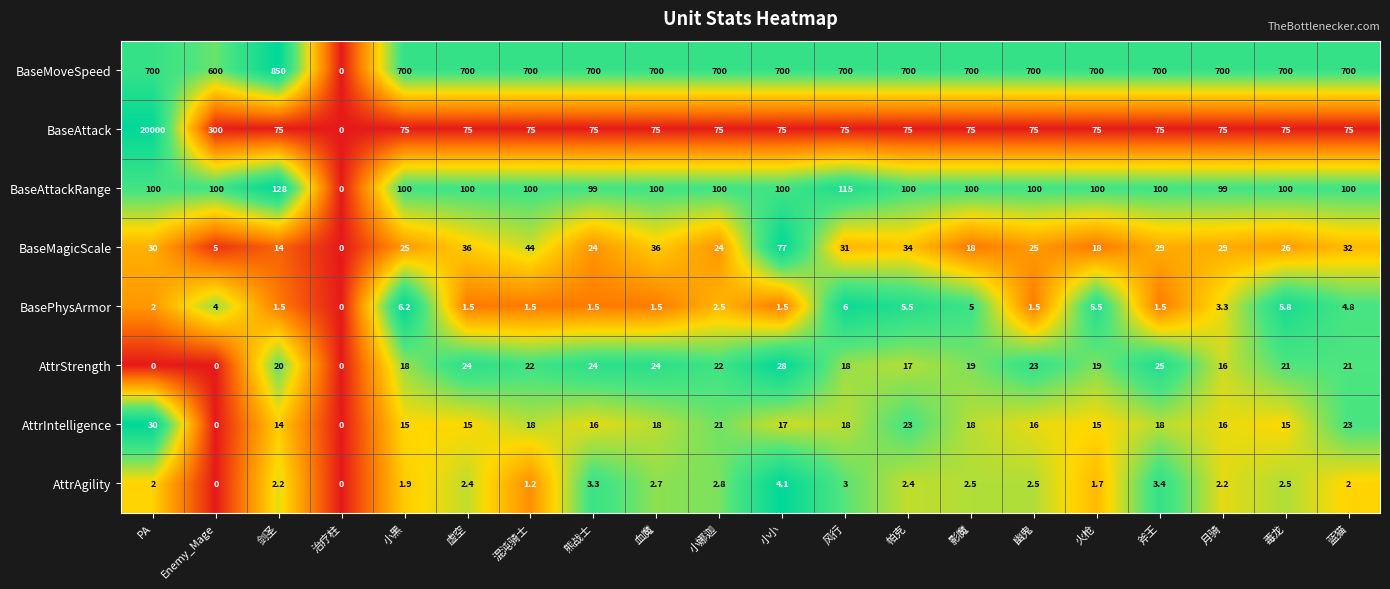

At which label does AttrIntelligence first exceed 17?

PA